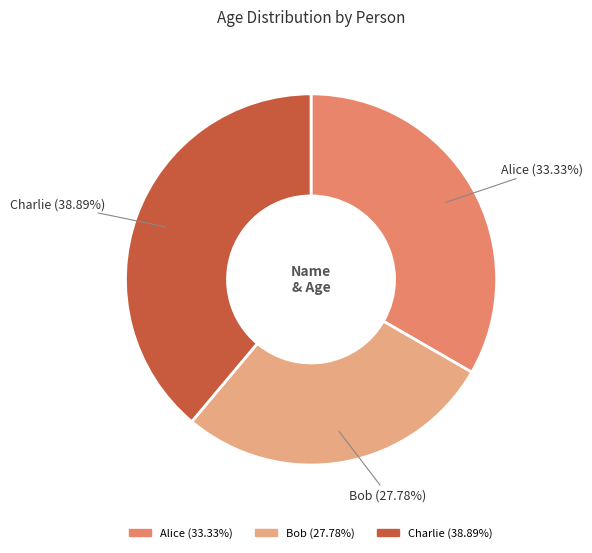

Rank the categories by value from lowest to highest.

Bob, Alice, Charlie